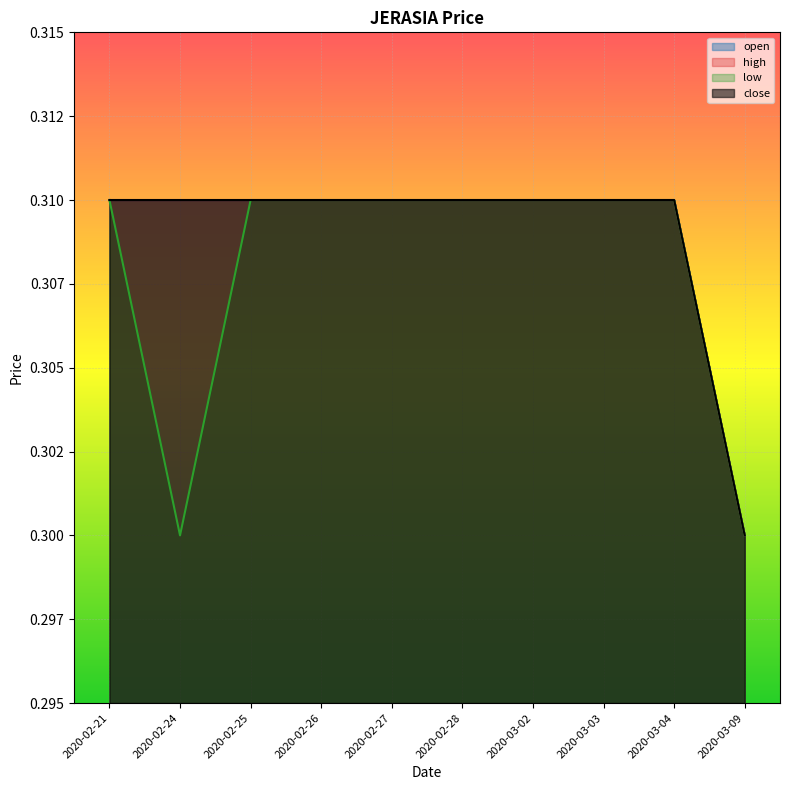

How many high values are between 0 and 1?

10